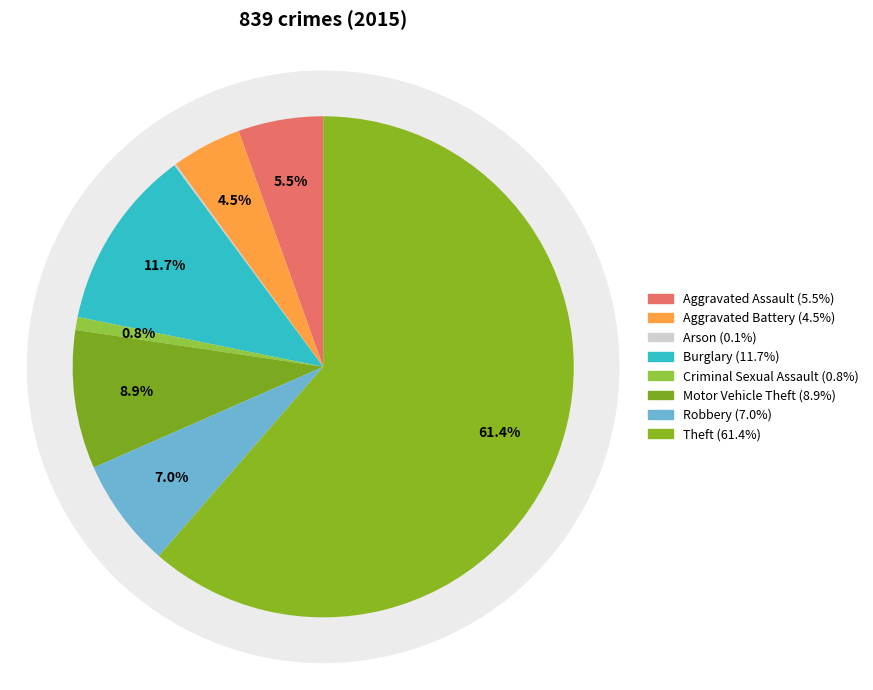

What is the largest slice in the pie chart?

Theft